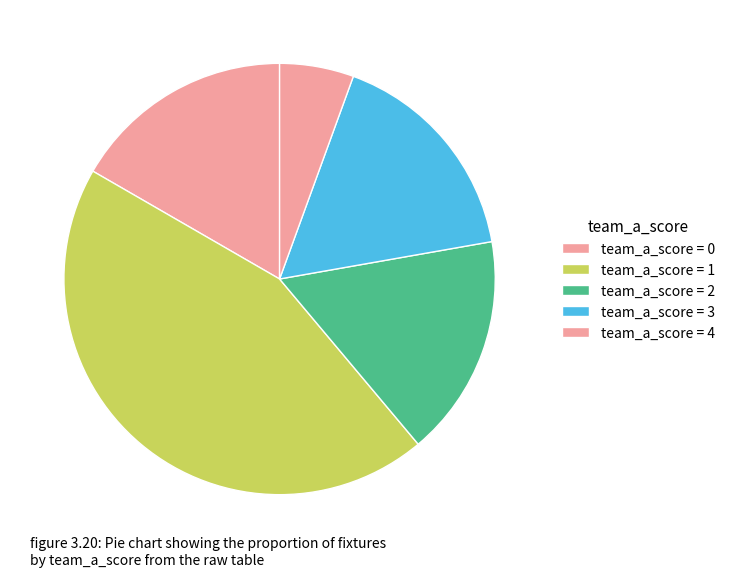

How many slices are in this pie chart?

5